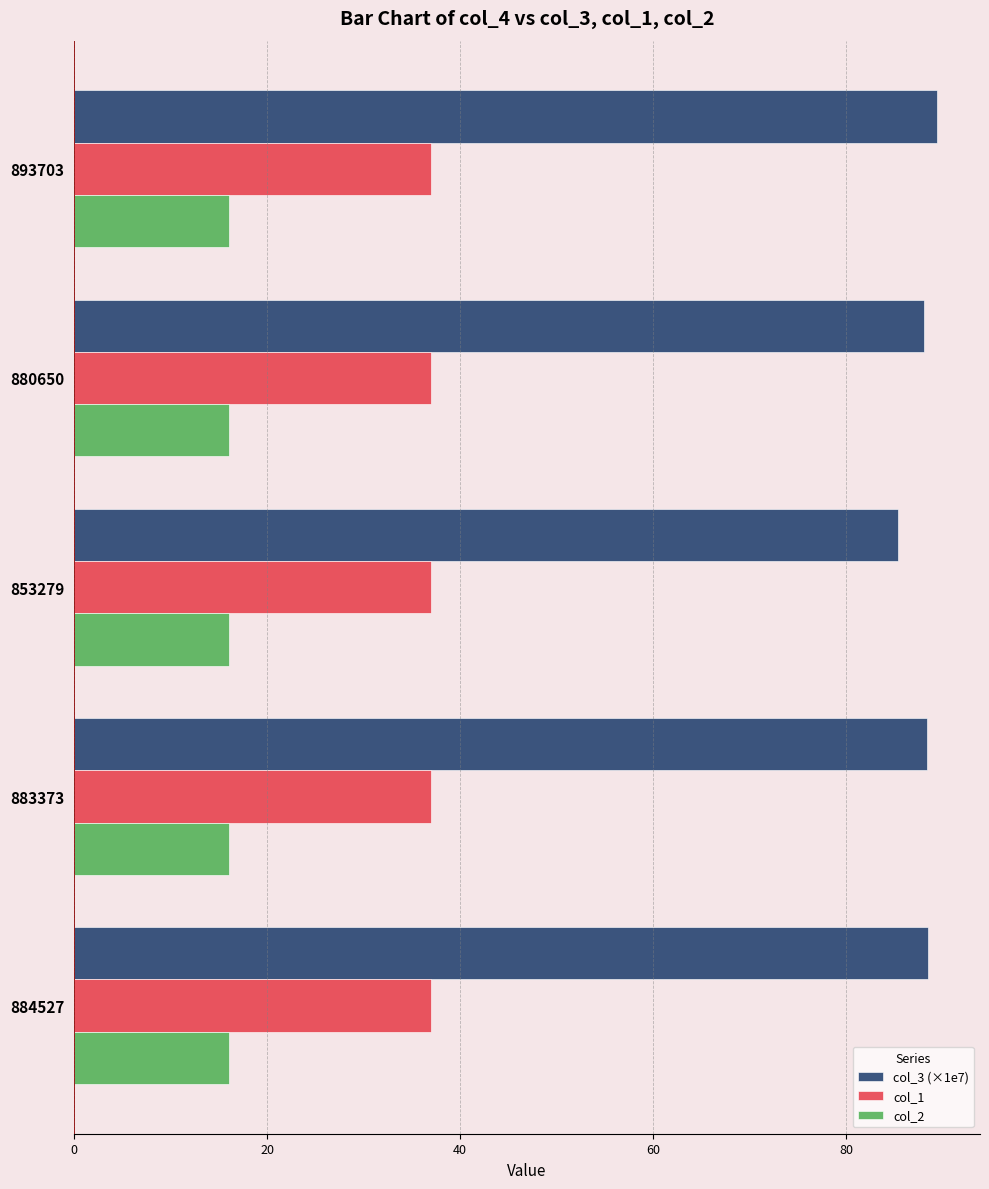

At 884527, list the series in order from largest to smallest.

col_3 (×1e7), col_1, col_2